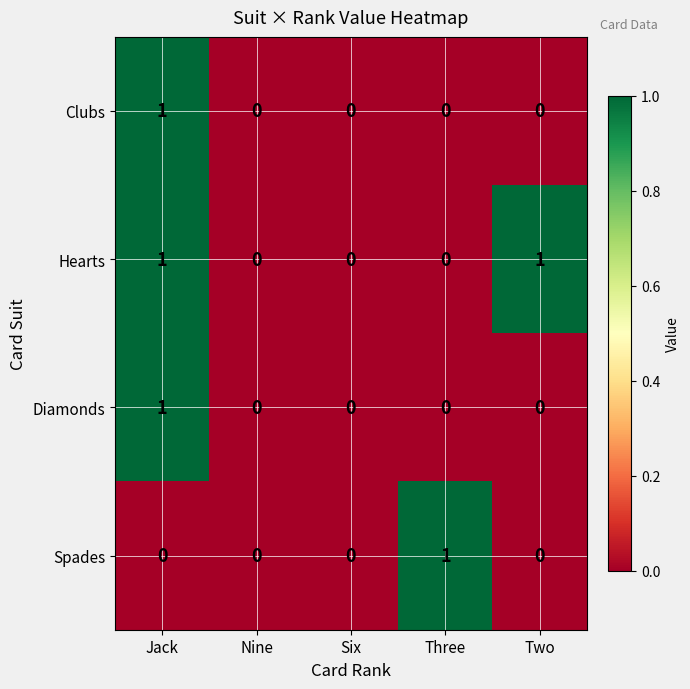

Reading left to right, list all the values displayed in this chart.

Clubs: Jack=1	Nine=0	Six=0	Three=0	Two=0
Hearts: Jack=1	Nine=0	Six=0	Three=0	Two=1
Diamonds: Jack=1	Nine=0	Six=0	Three=0	Two=0
Spades: Jack=0	Nine=0	Six=0	Three=1	Two=0